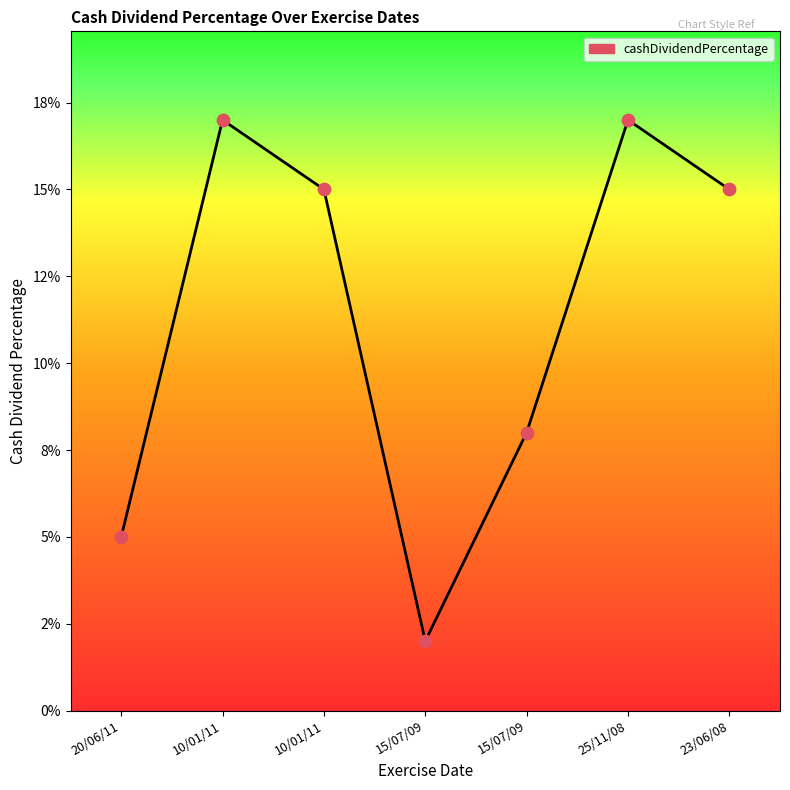

Does the chart have visible grid lines?

No